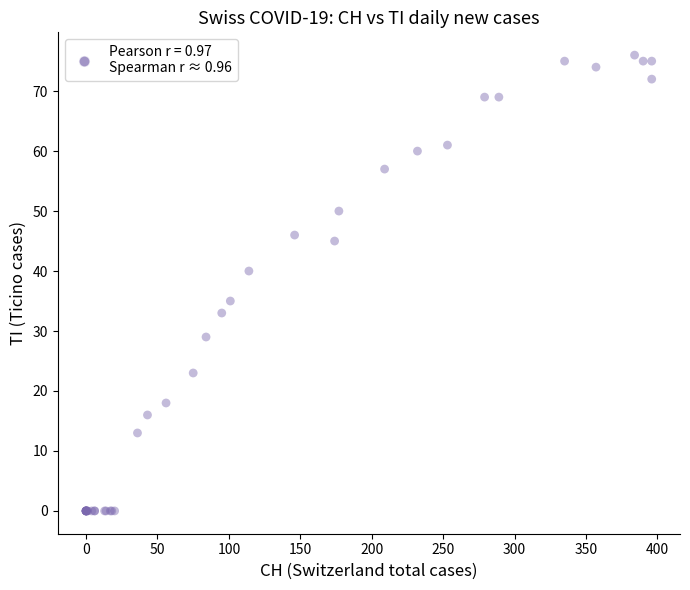

What Y value in the scatter plot is closest to 38?

40